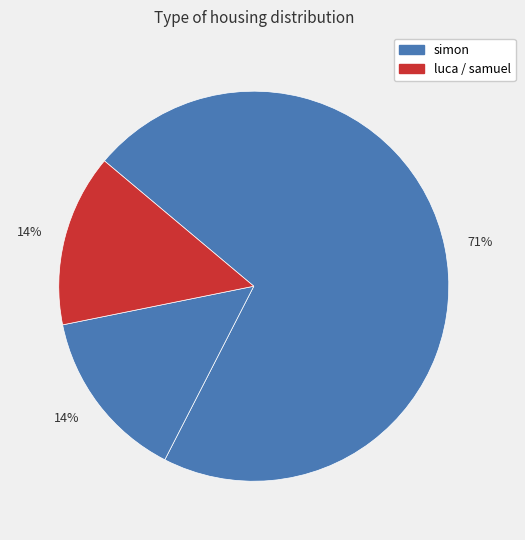

Count the number of slices in the pie.

3